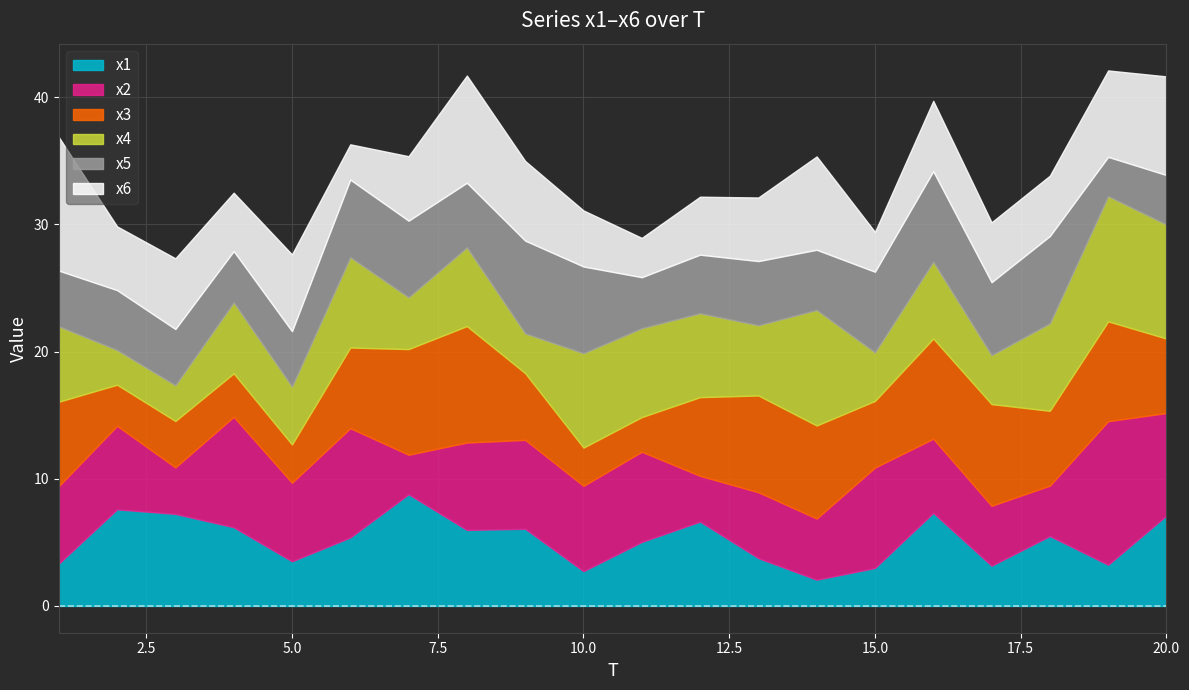

What is the difference between the highest and lowest values at 3?

4.4